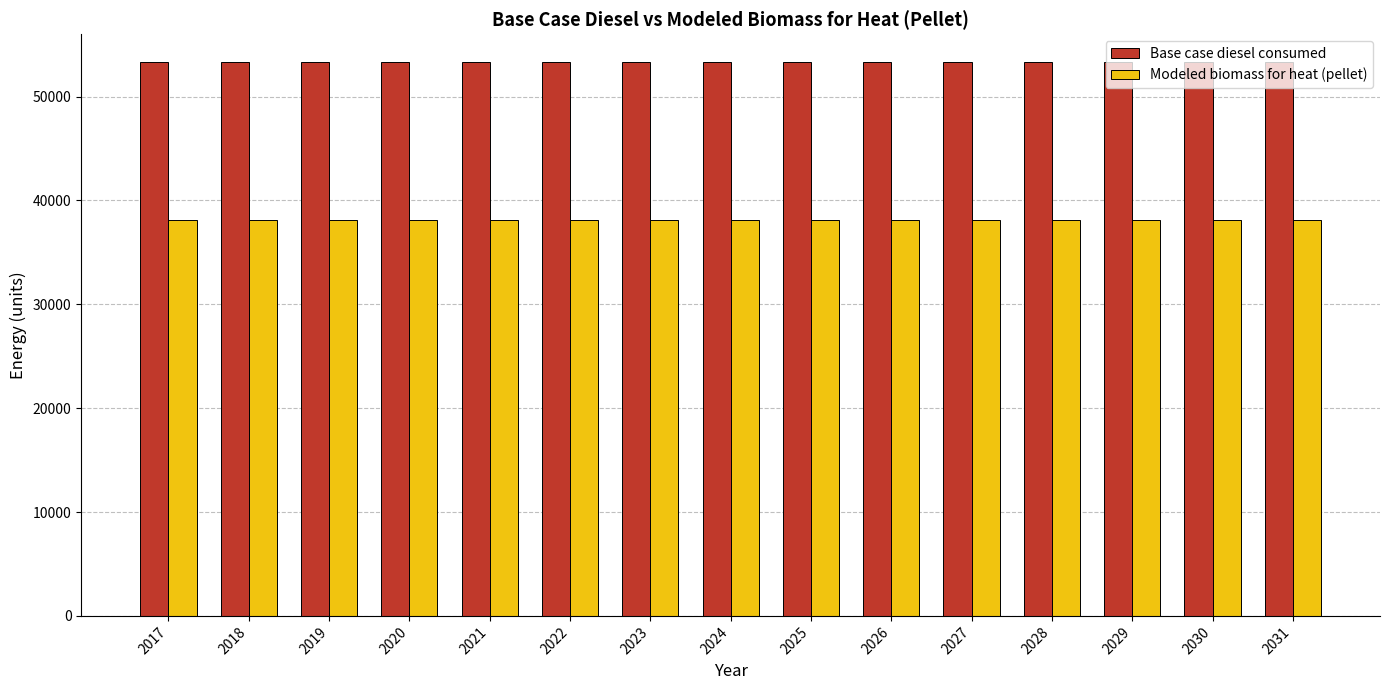

What is the maximum value shown in the chart?

53341.0